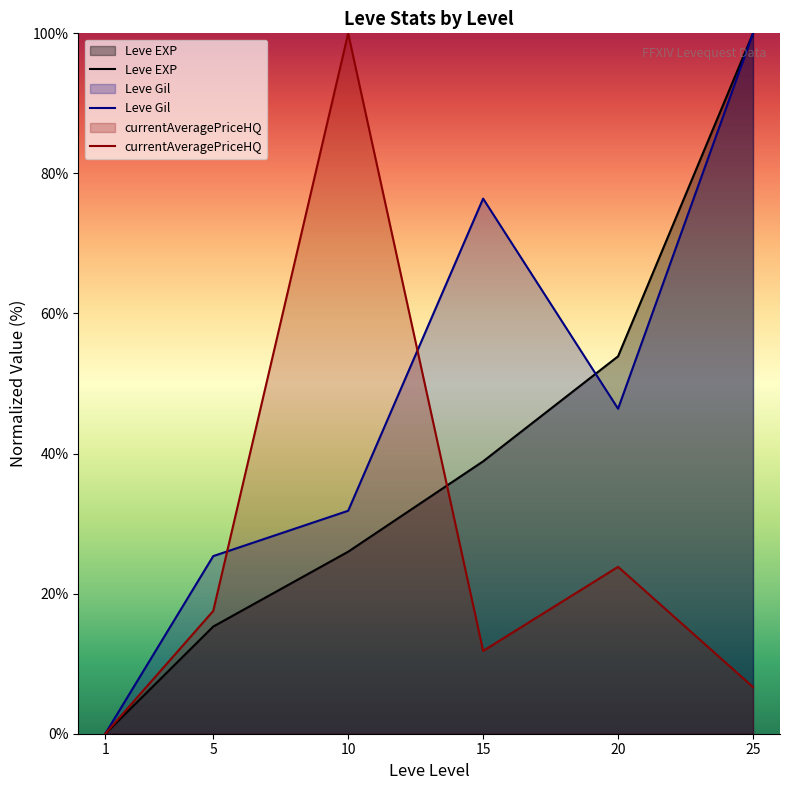

List the labels in order of Leve EXP value, largest first.

25, 20, 15, 10, 5, 1